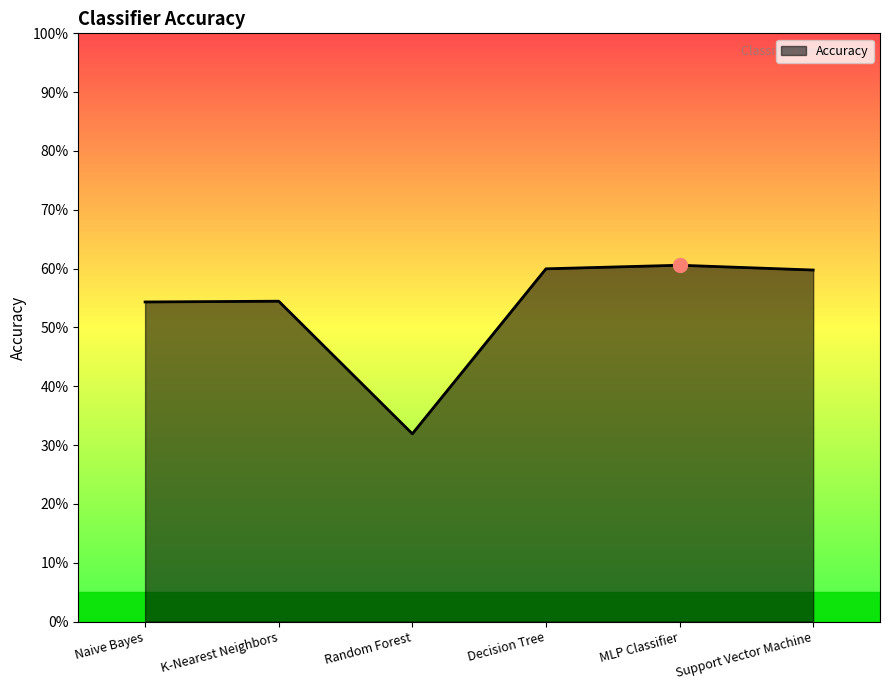

True or false: there are more than 2 points higher than both neighbors.

False